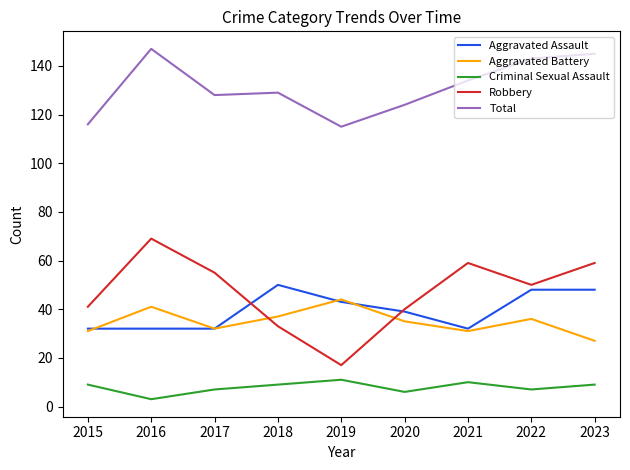

Count the number of categories in the chart.

9